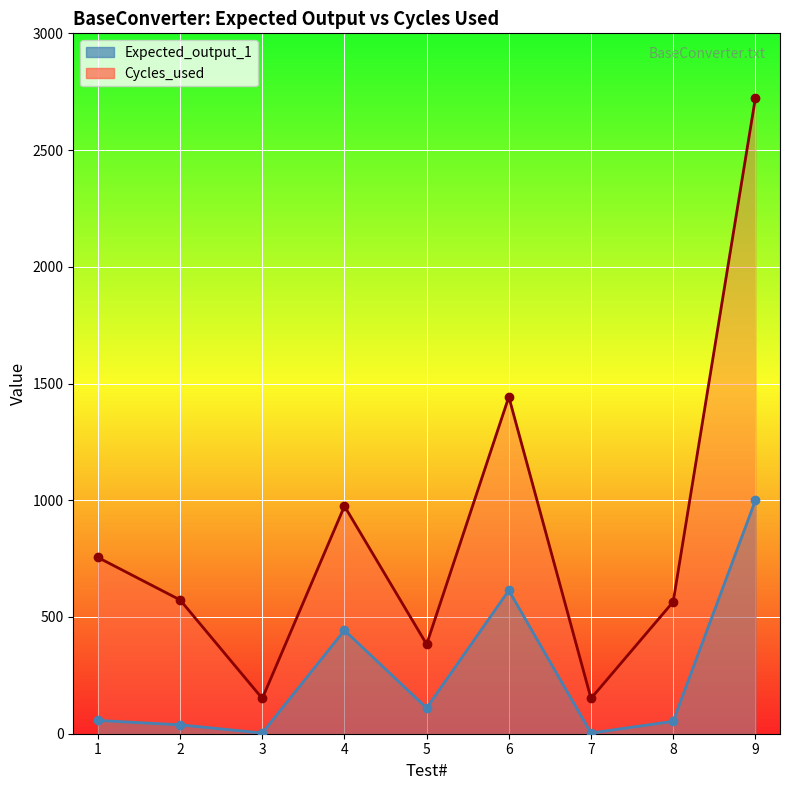

What is the value of the Cycles_used point at the 3rd from the left?

151